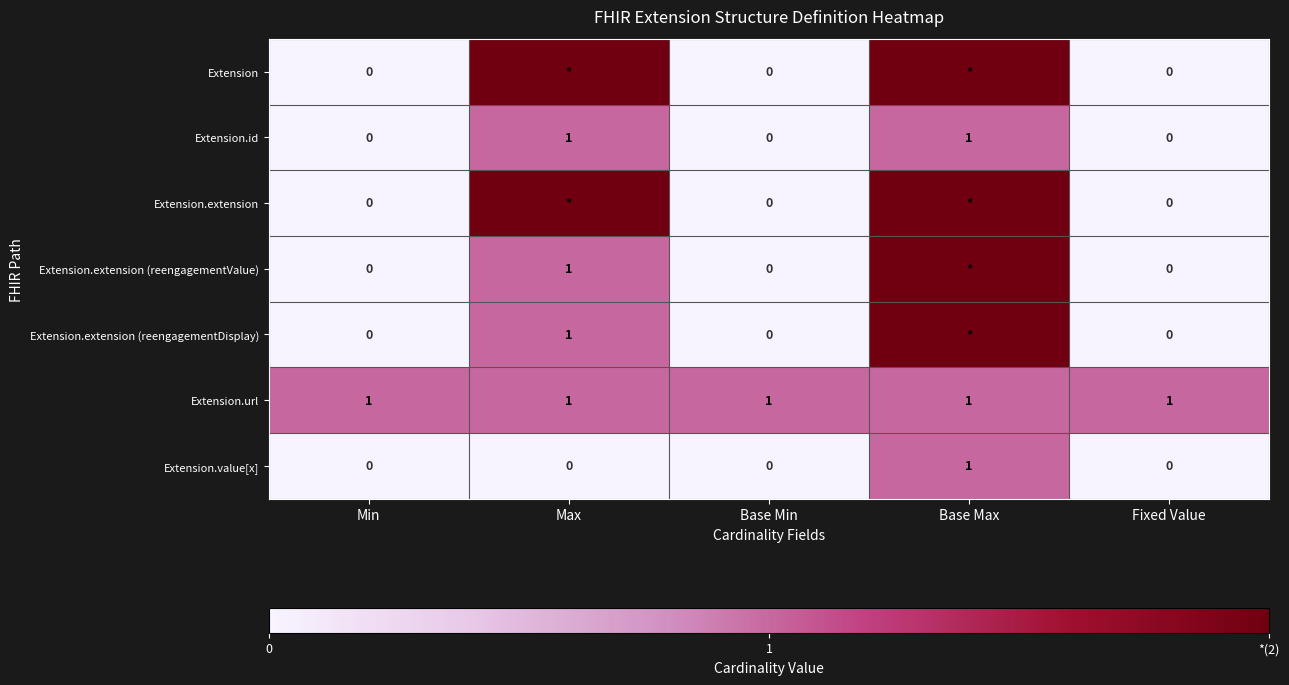

What is the total value across all series at Min?

1